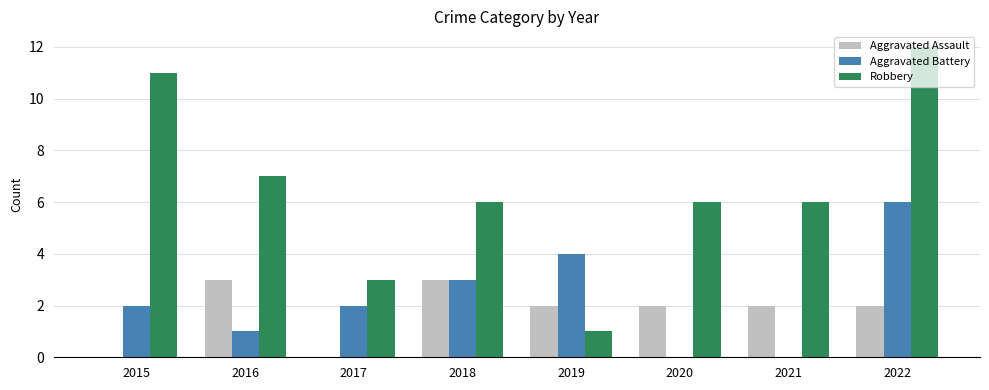

What are all the series names shown in the legend?

Aggravated Assault, Aggravated Battery, Robbery